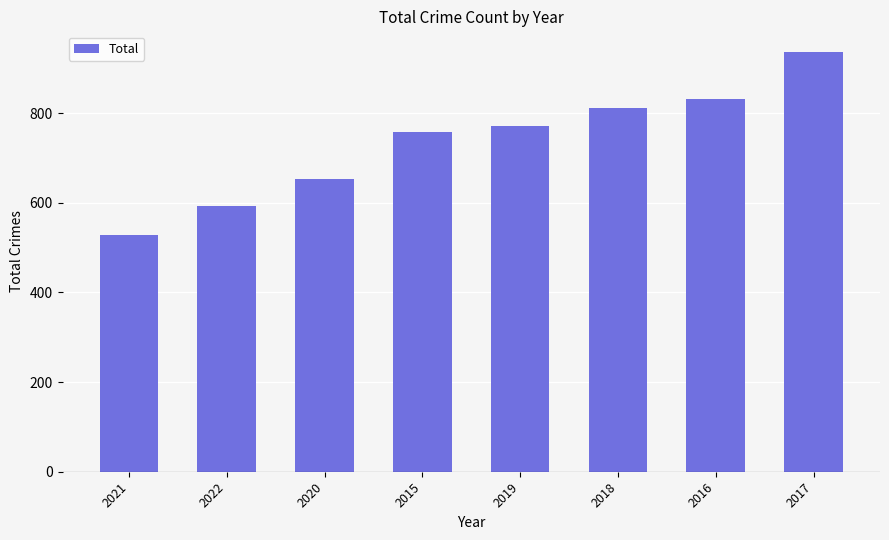

Is it true that the value at 2017 is 1599?

False